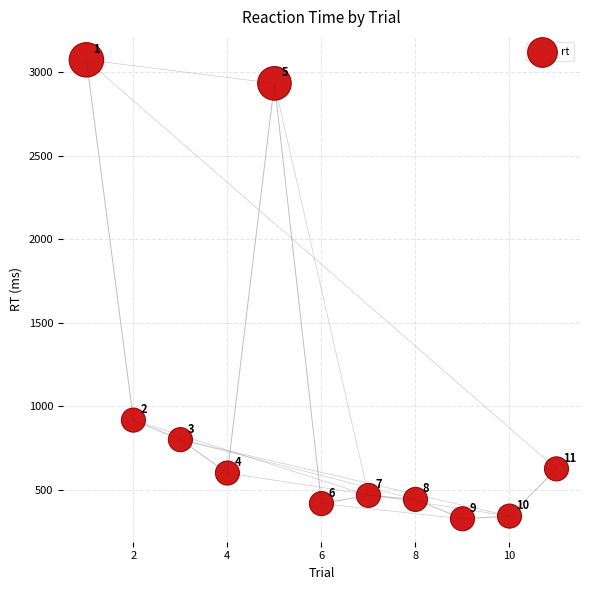

What is the average X value?

6